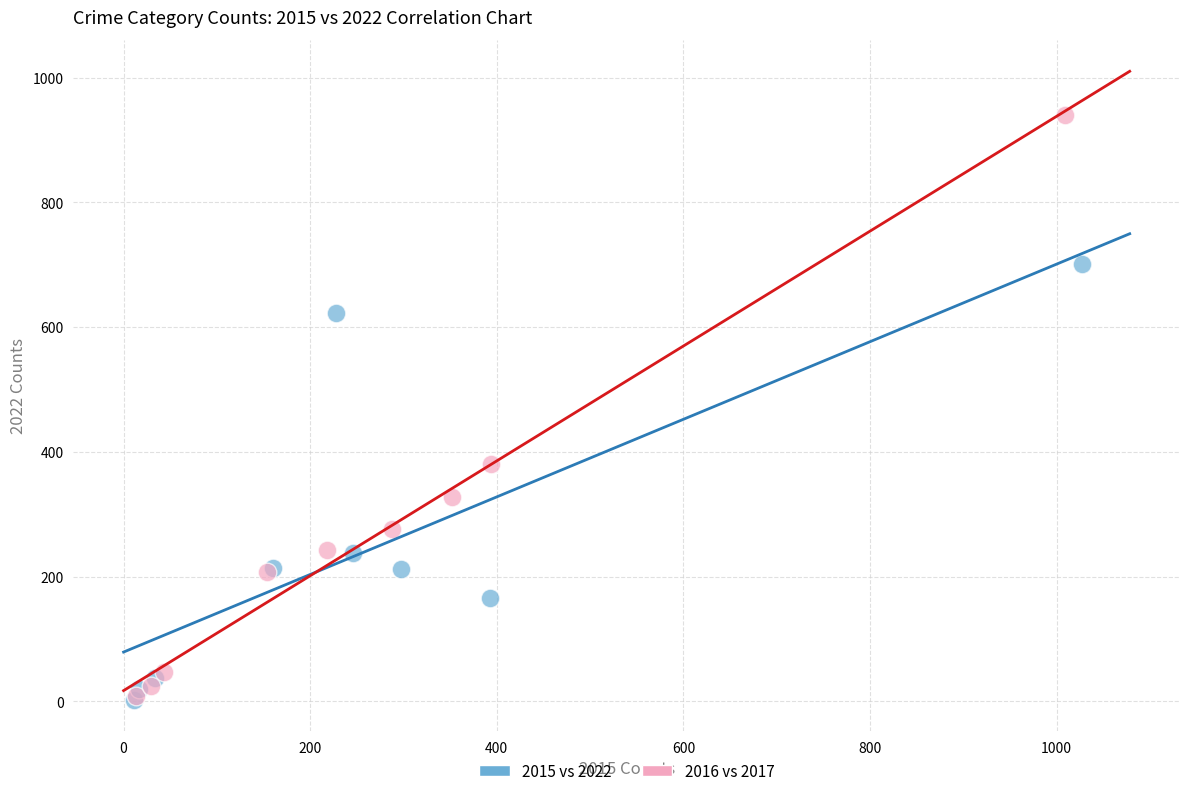

Which series has the widest spread of Y values?

2016 vs 2017